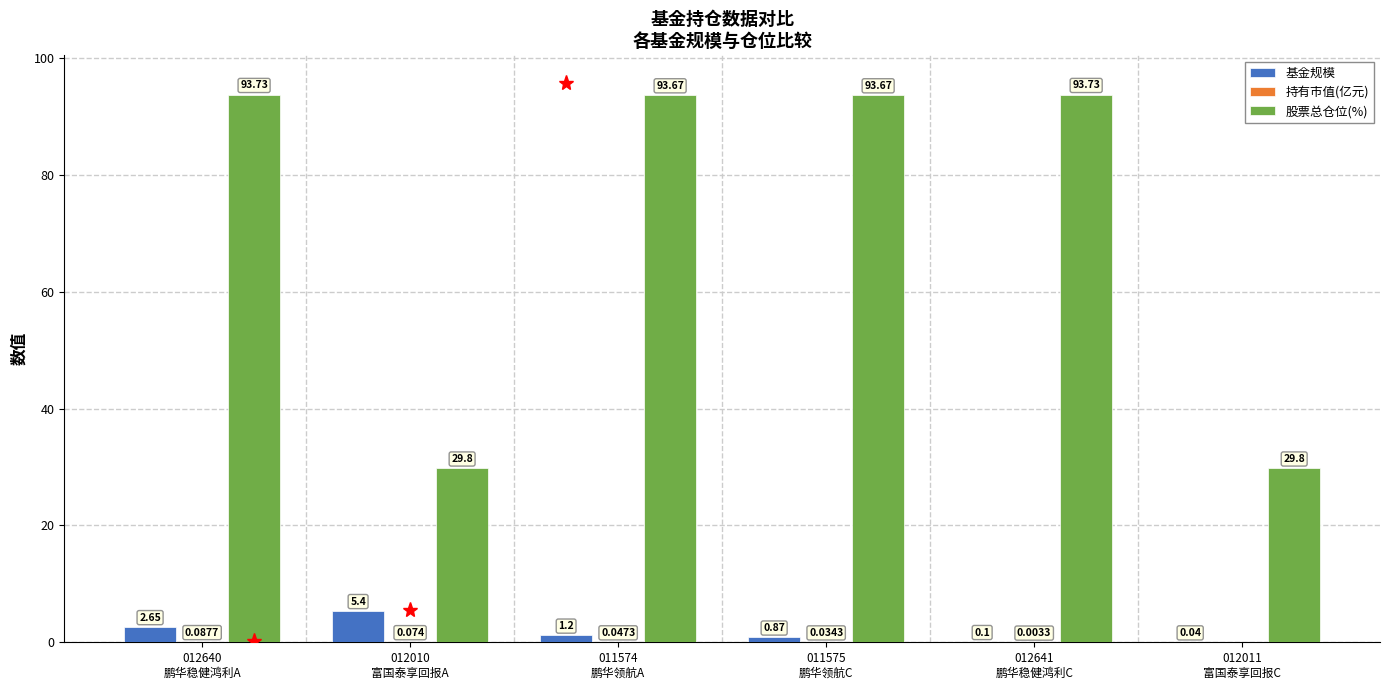

What is the total value across all series at 011575
鹏华领航C?

94.6